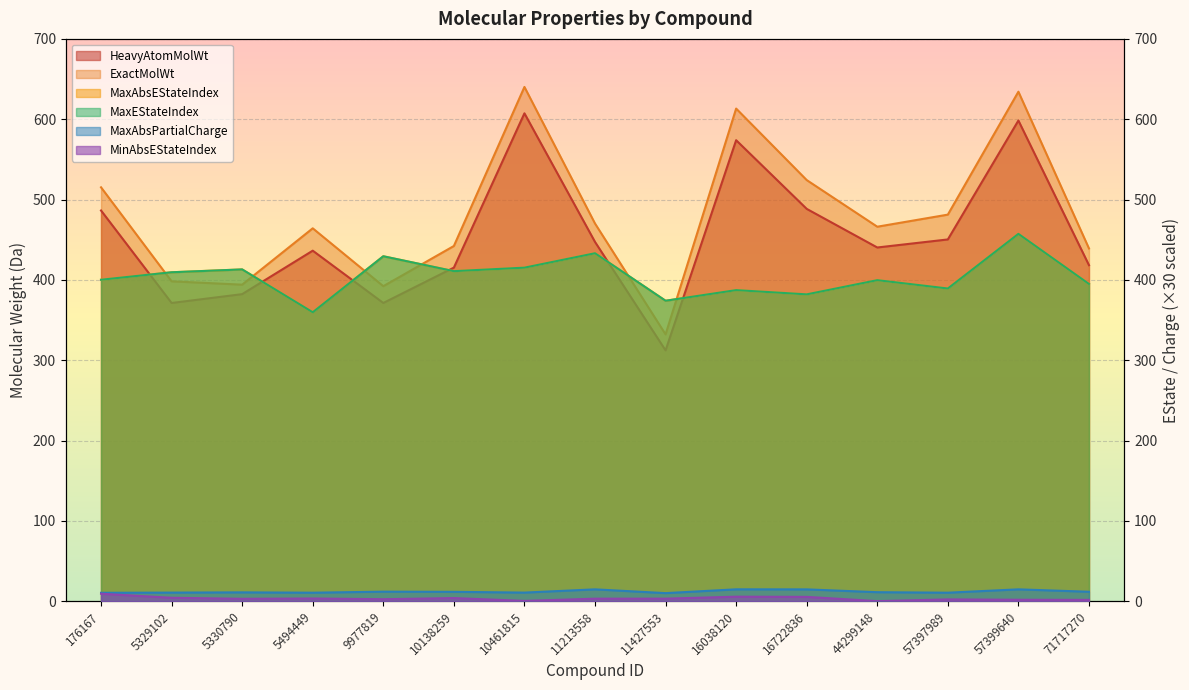

True or false: MaxEStateIndex has a value of 399.7 at 44299148.

True